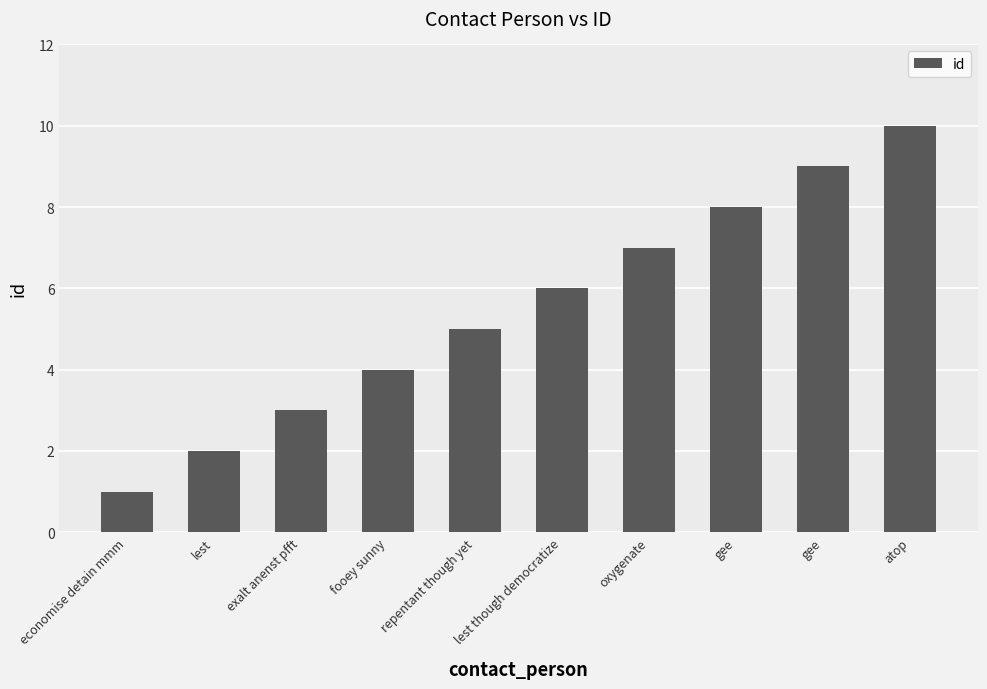

Count the number of categories in the chart.

10